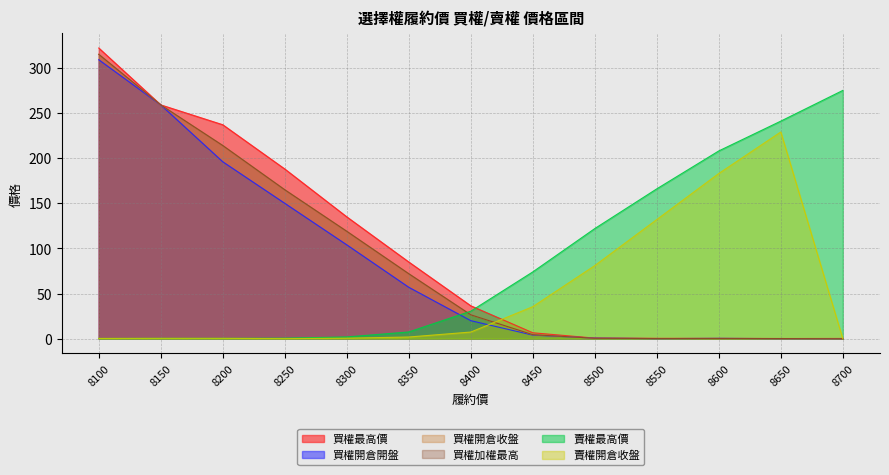

Does the chart have visible grid lines?

Yes